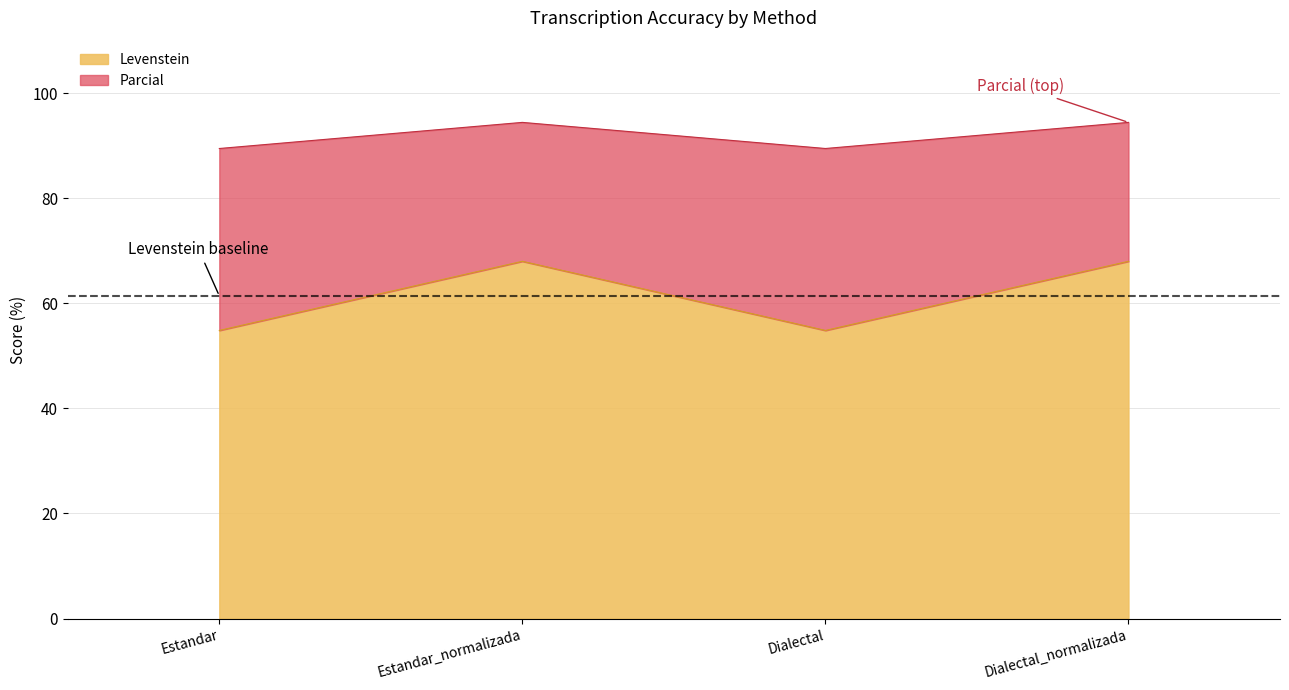

Which series has the widest spread of values?

Levenstein